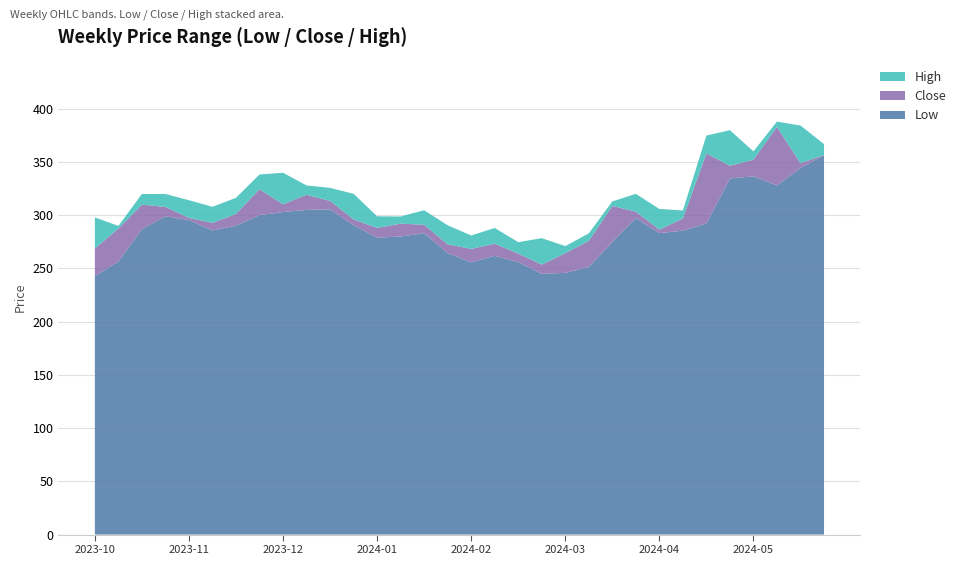

Reading right to left, what are all the values shown in this chart?

Low: 356.5	344.3	328.0	336.5	334.6	292.2	285.5	283.2	297.4	275.0	251.2	245.9	245.0	256.0	261.9	255.8	264.5	283.1	280.0	279.0	290.7	305.6	305.0	303.0	300.1	290.2	285.8	295.4	299.0	286.9	256.5	242.8
Close: 356.6	348.9	383.1	352.2	346.5	358.1	296.9	286.5	303.4	308.8	275.9	264.4	253.6	264.0	273.2	268.4	272.7	291.1	292.1	288.1	296.1	313.5	319.2	310.3	324.5	301.2	292.8	297.5	307.9	310.0	287.6	268.8
High: 366.9	384.3	388.0	360.0	379.9	374.9	304.5	305.9	320.1	313.0	283.0	271.0	278.5	274.7	288.0	281.0	290.5	304.7	298.9	299.0	320.1	325.7	328.0	339.9	338.3	316.4	308.0	314.1	320.0	320.0	290.0	298.0